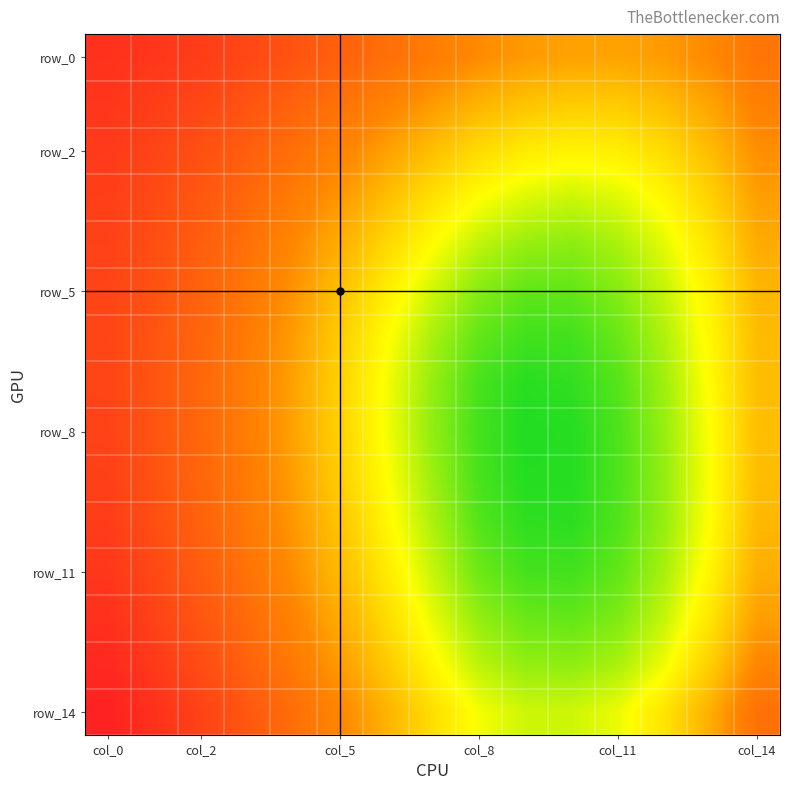

At how many categories does at least one series exceed 0?

15